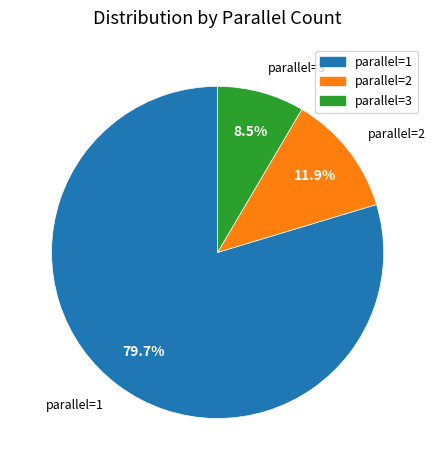

Is there a majority slice in this chart?

Yes